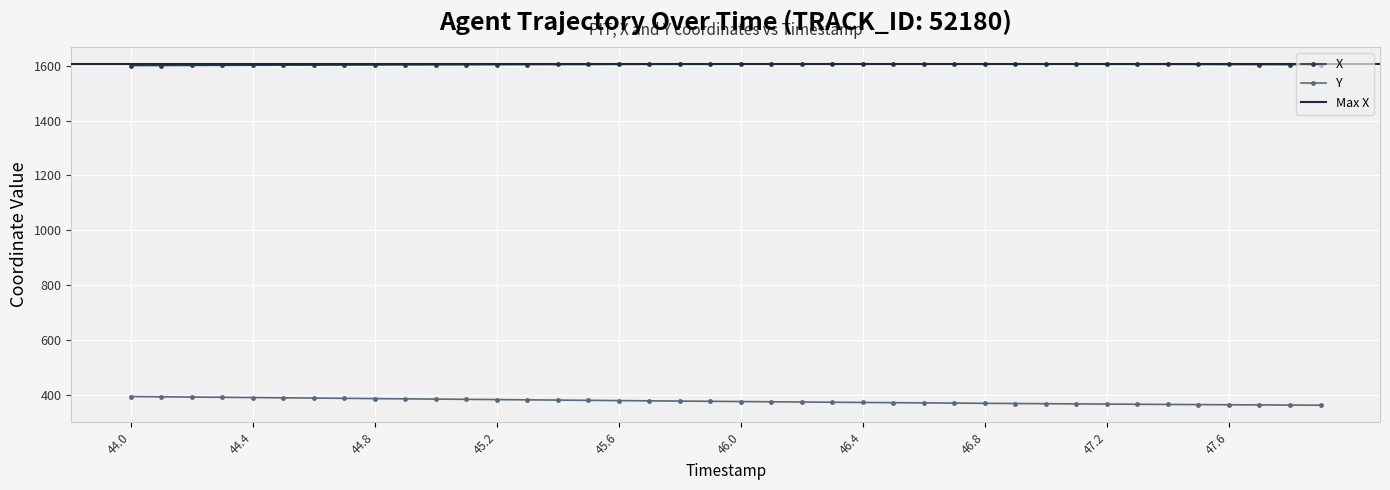

Rank the series by their average value, from lowest to highest.

Y, X